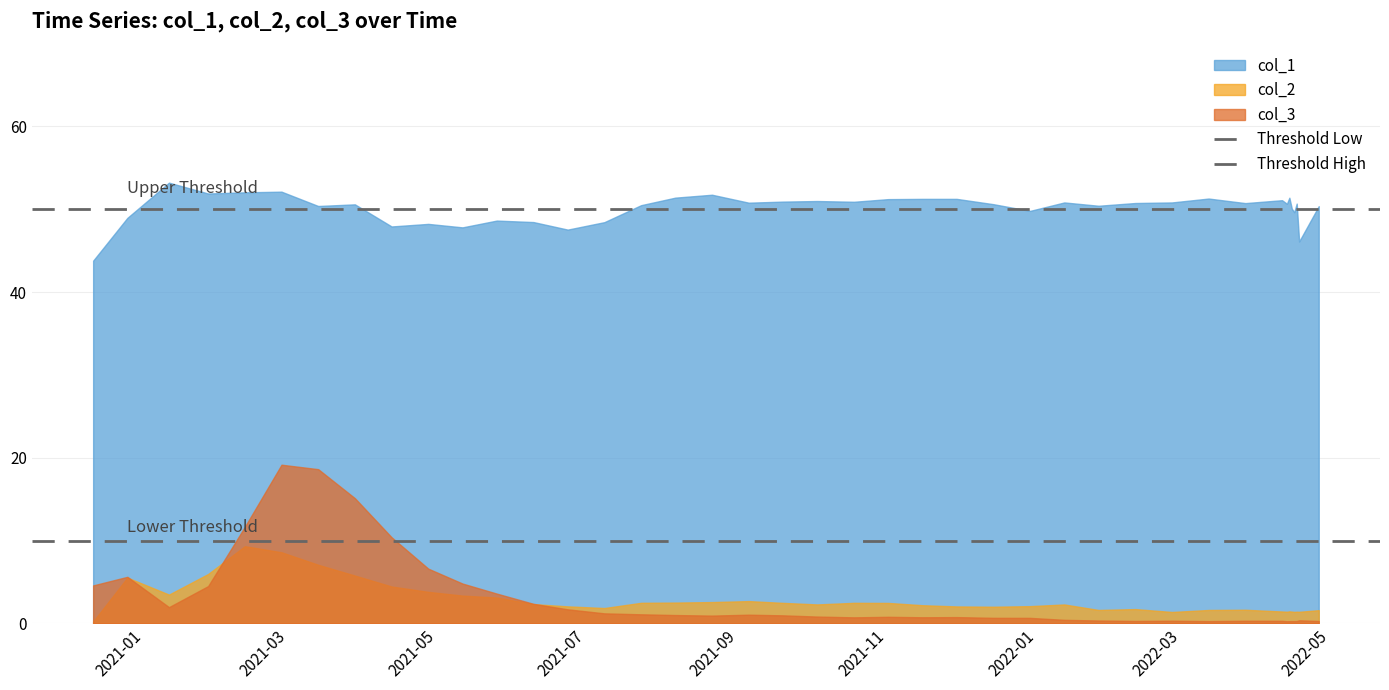

Does the chart have visible grid lines?

Yes